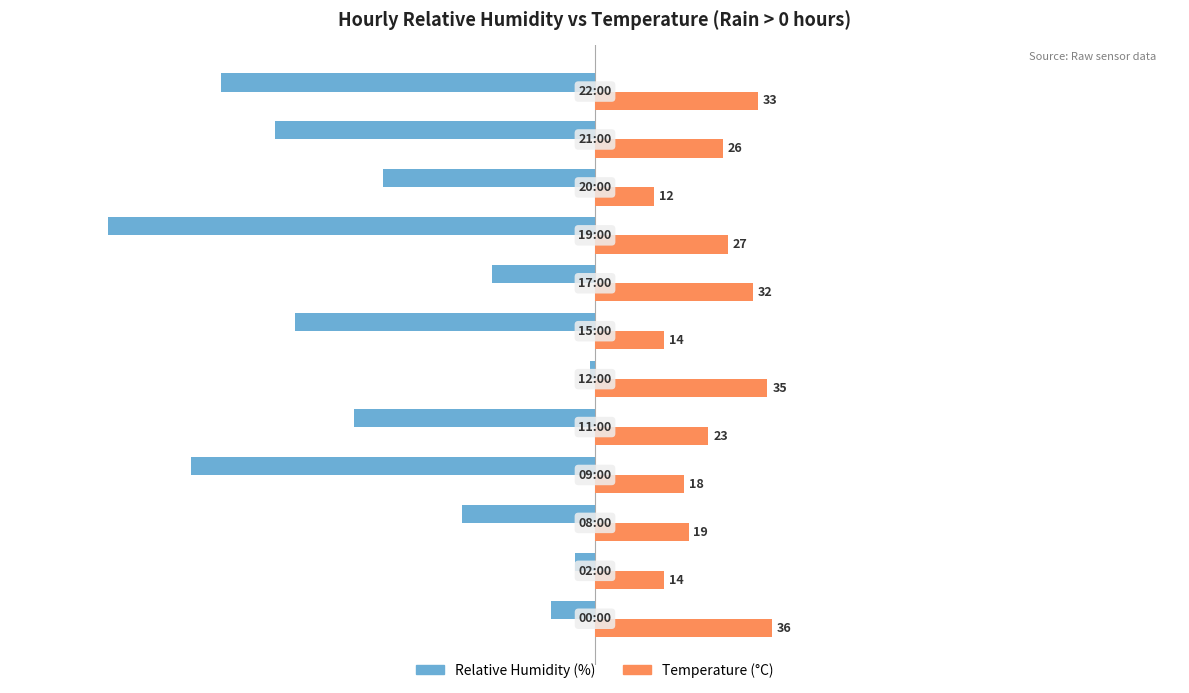

What is the greatest value displayed?

36